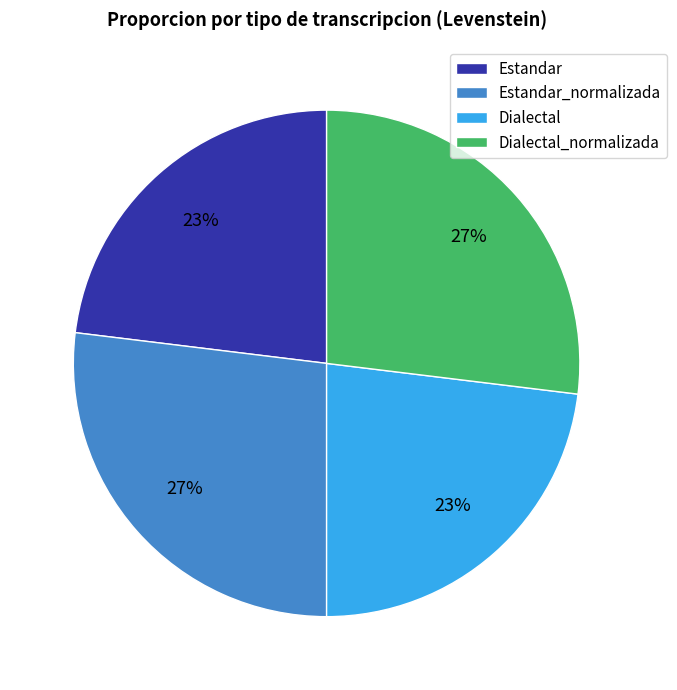

Approximately how many times larger is the value at Dialectal_normalizada compared to Estandar?

1.2